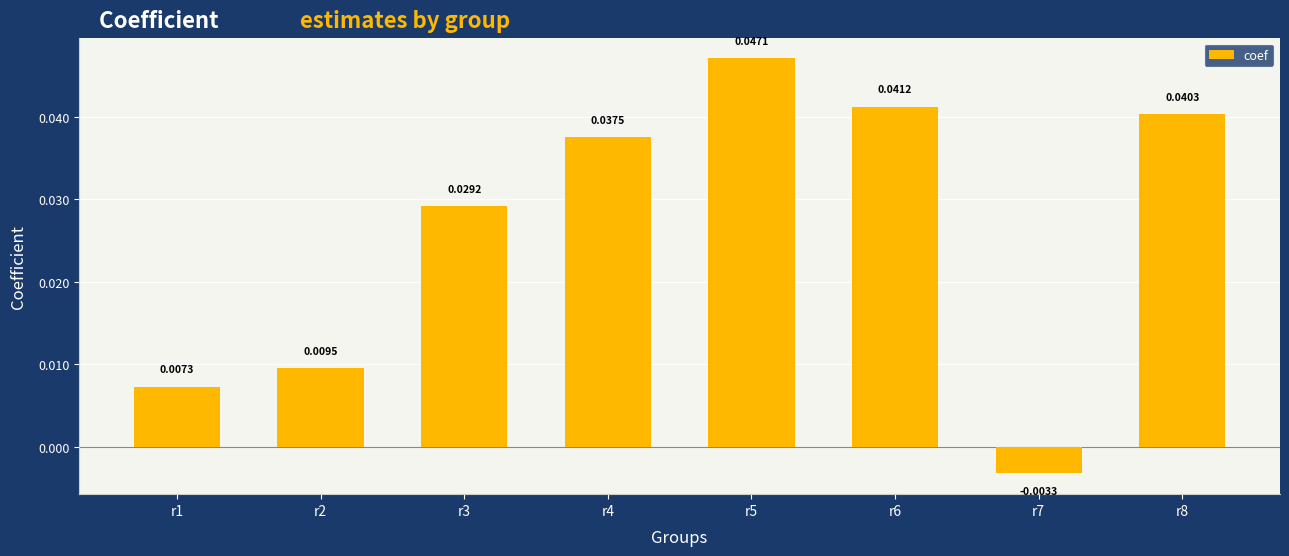

Is it true that the value at r4 is 0.1?

False